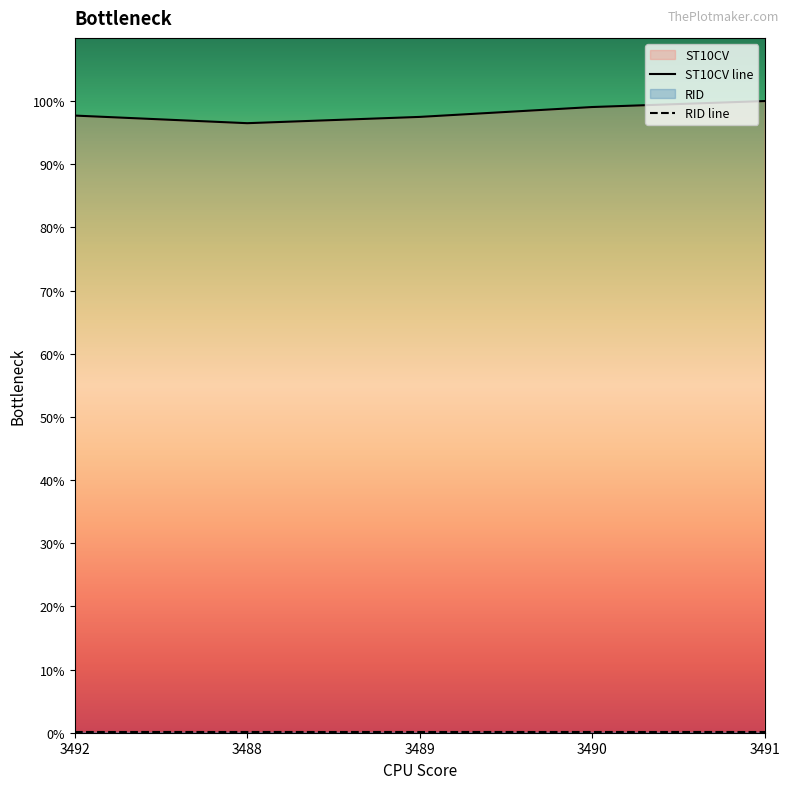

How many distinct data groups are displayed?

2